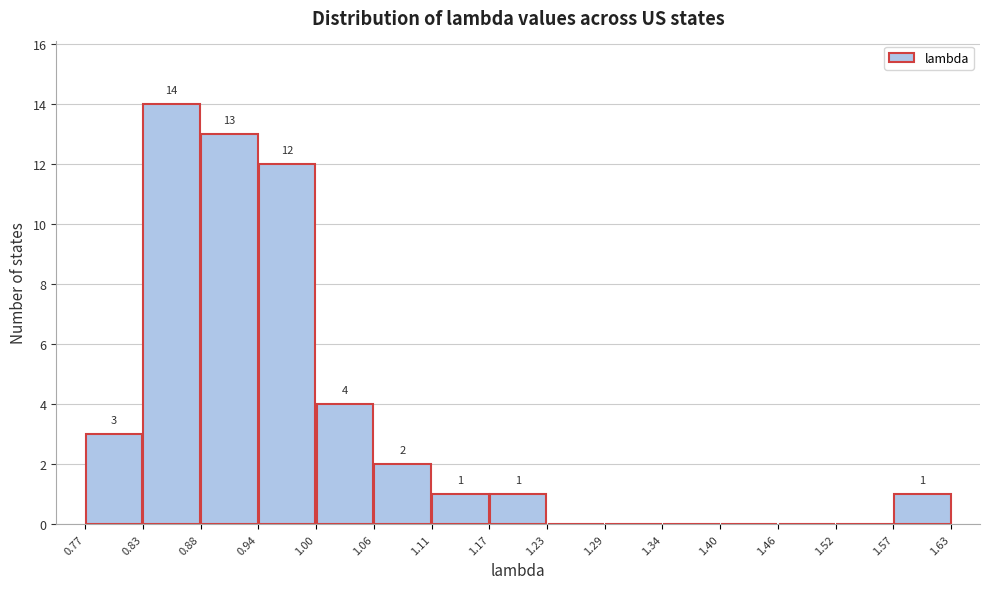

Which range on the x-axis has the tallest bar?

0.83 to 0.88